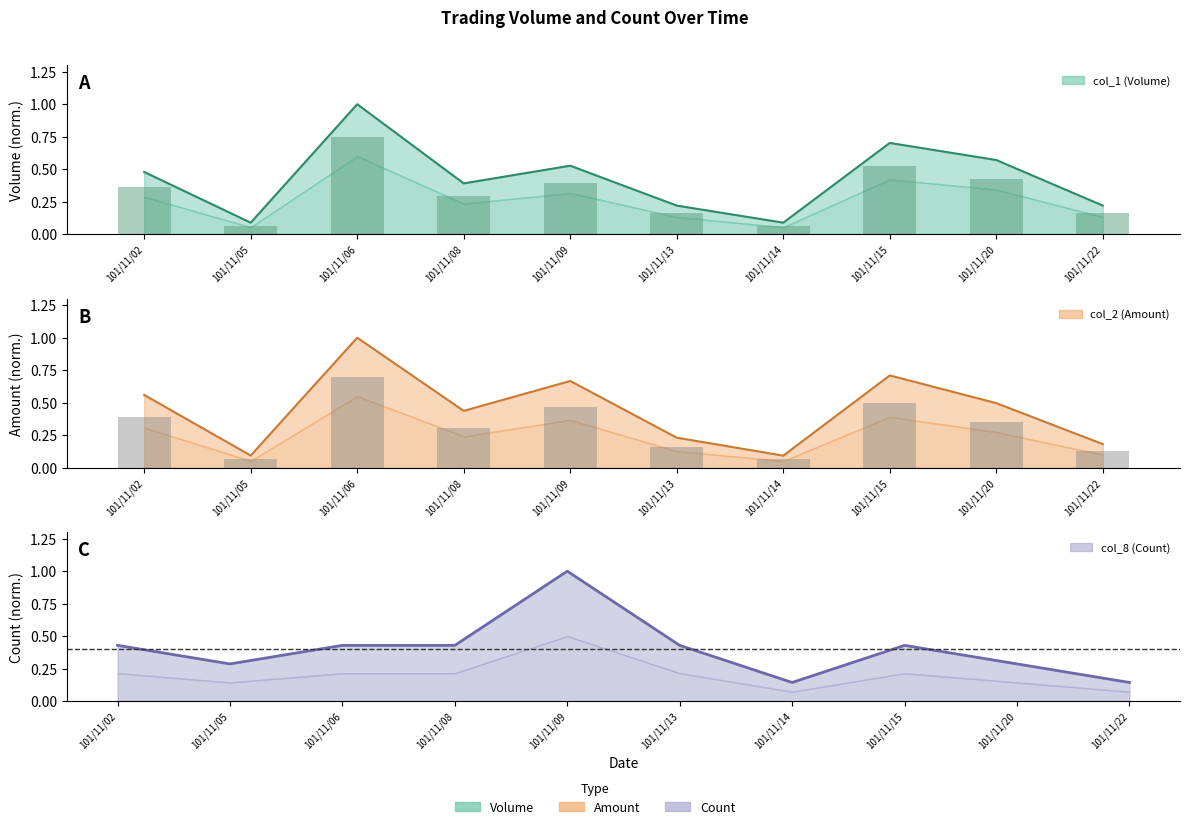

Count the col_8 (Count) values in the range 0 to 1.

10